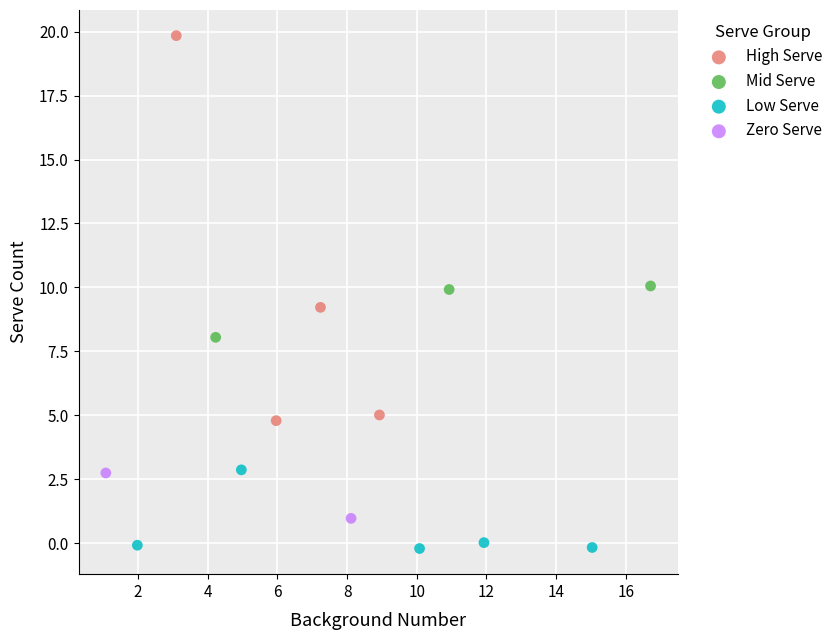

Which series contains the highest Y value?

High Serve